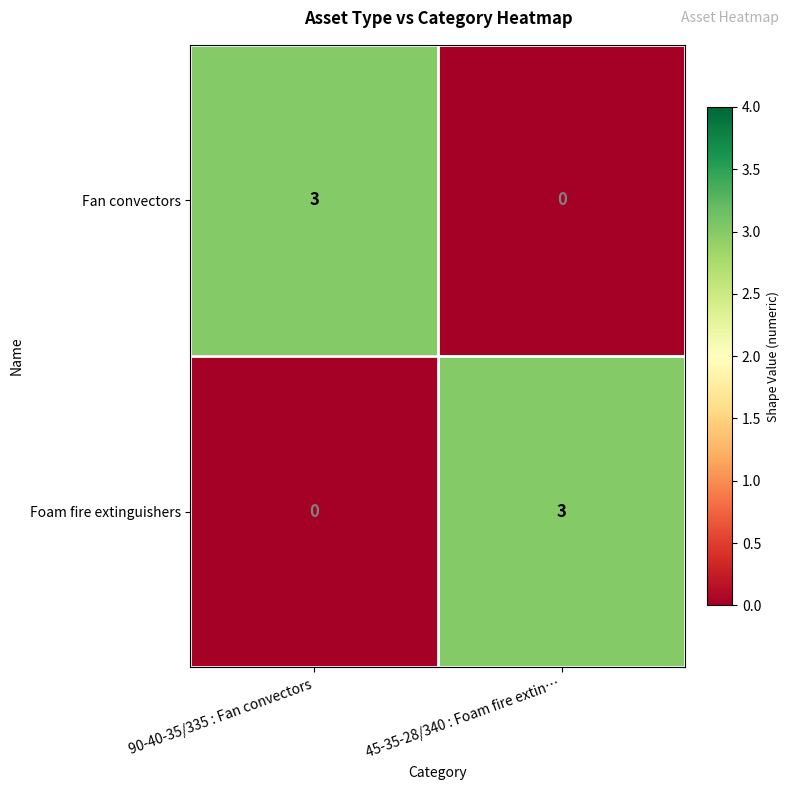

What is the approximate value of Fan convectors at 90-40-35/335 : Fan convectors?

3